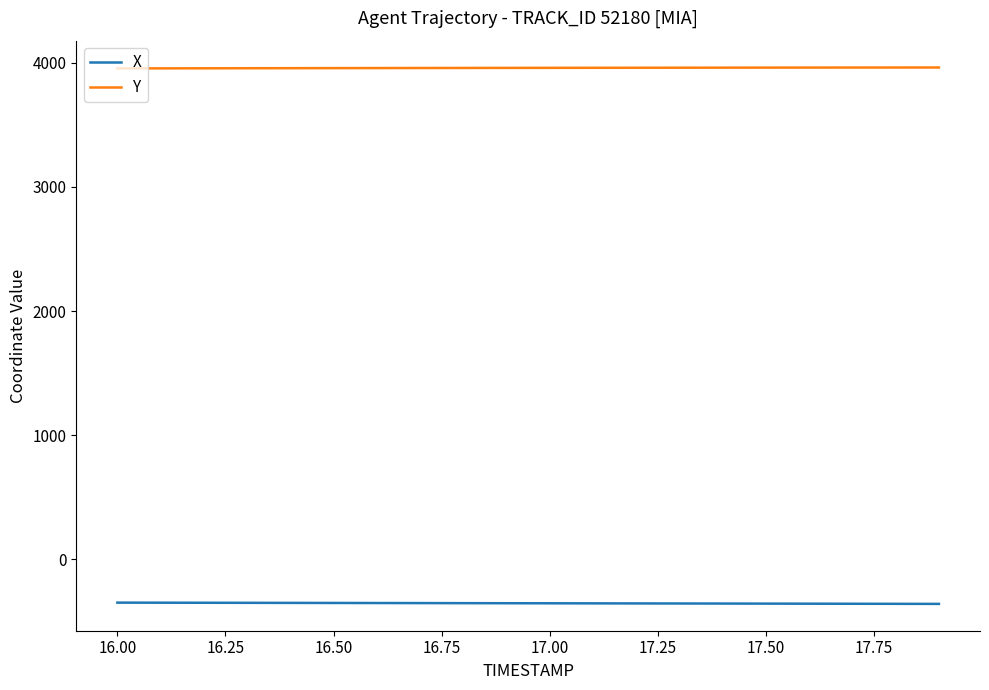

List the series in order of their overall mean, lowest first.

X, Y